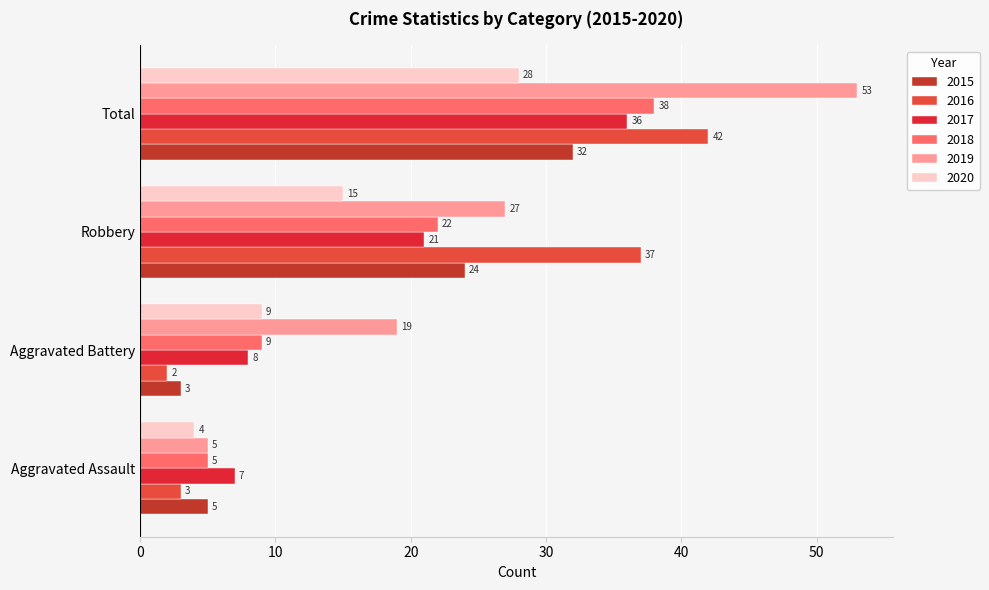

What position from the right is Robbery?

2